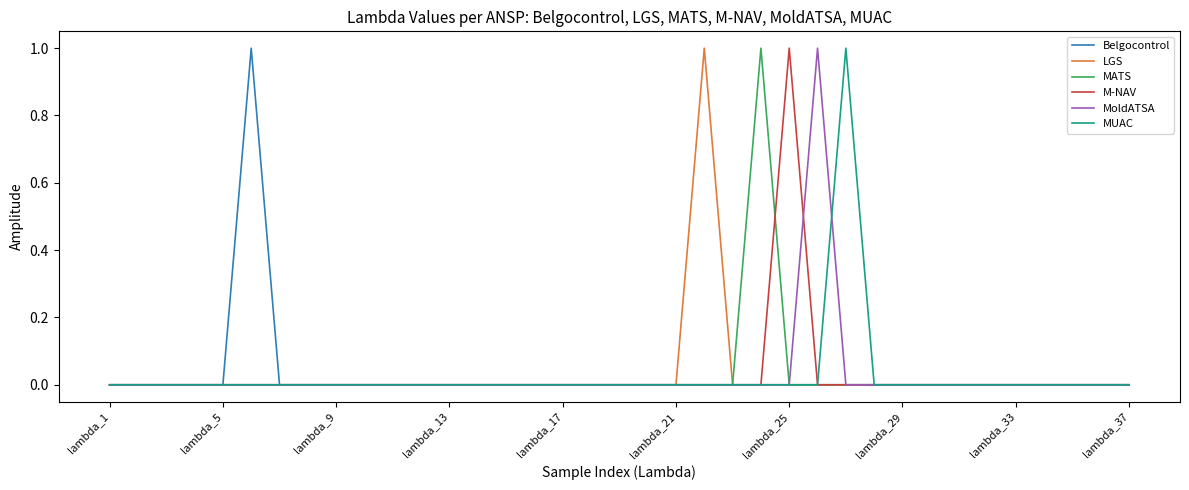

How many series are shown in this chart?

6